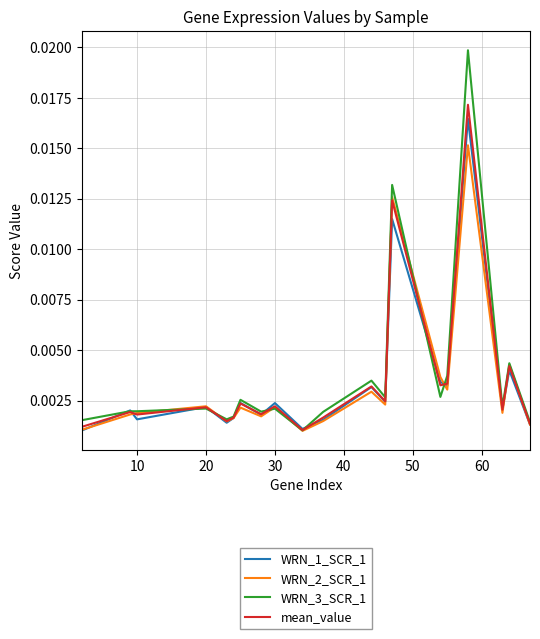

After their last crossing, which series has the higher values: mean_value or WRN_3_SCR_1?

WRN_3_SCR_1